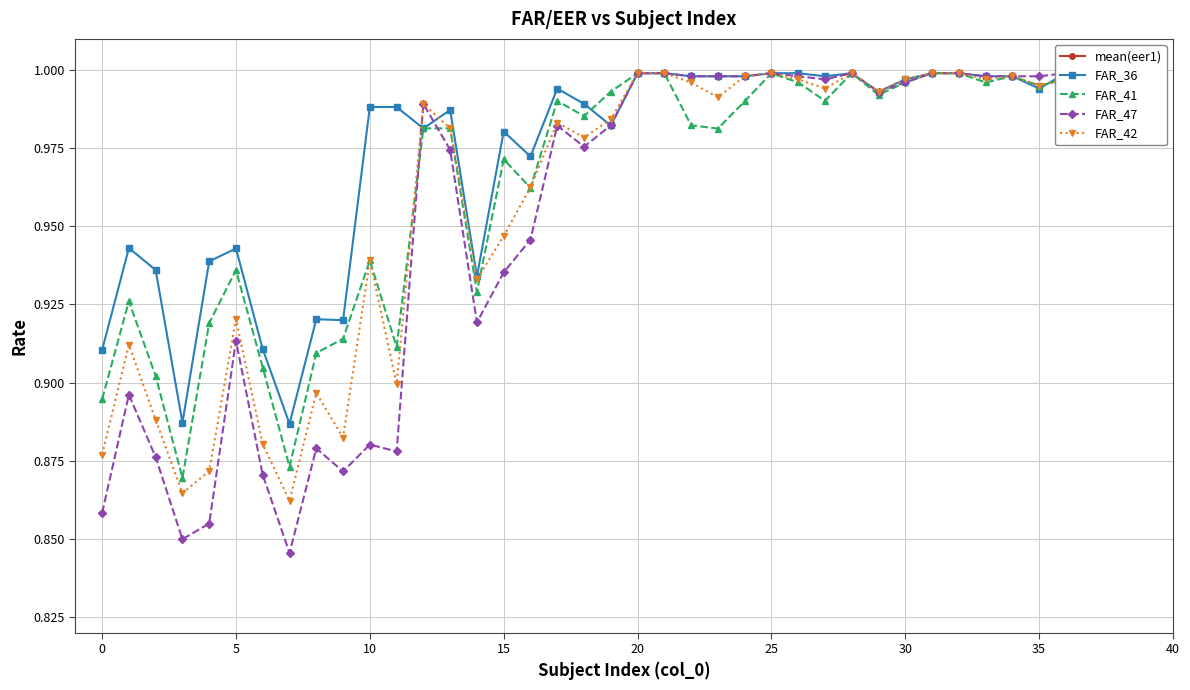

The FAR_42 series shows 0.6 at 10. True or false?

False